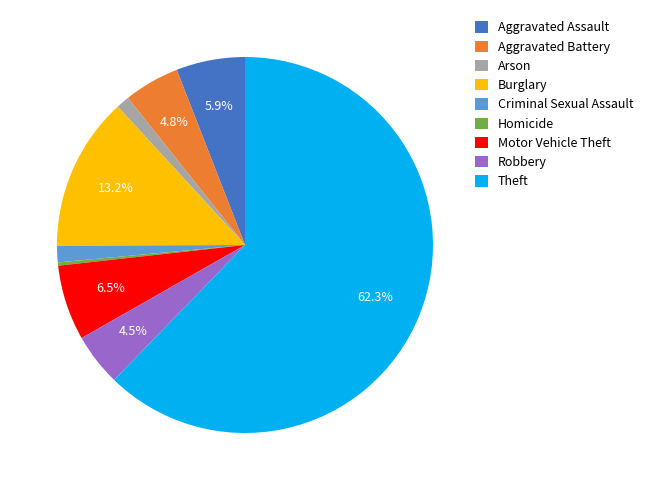

What percentage do Aggravated Assault and Motor Vehicle Theft together represent?

12.4%